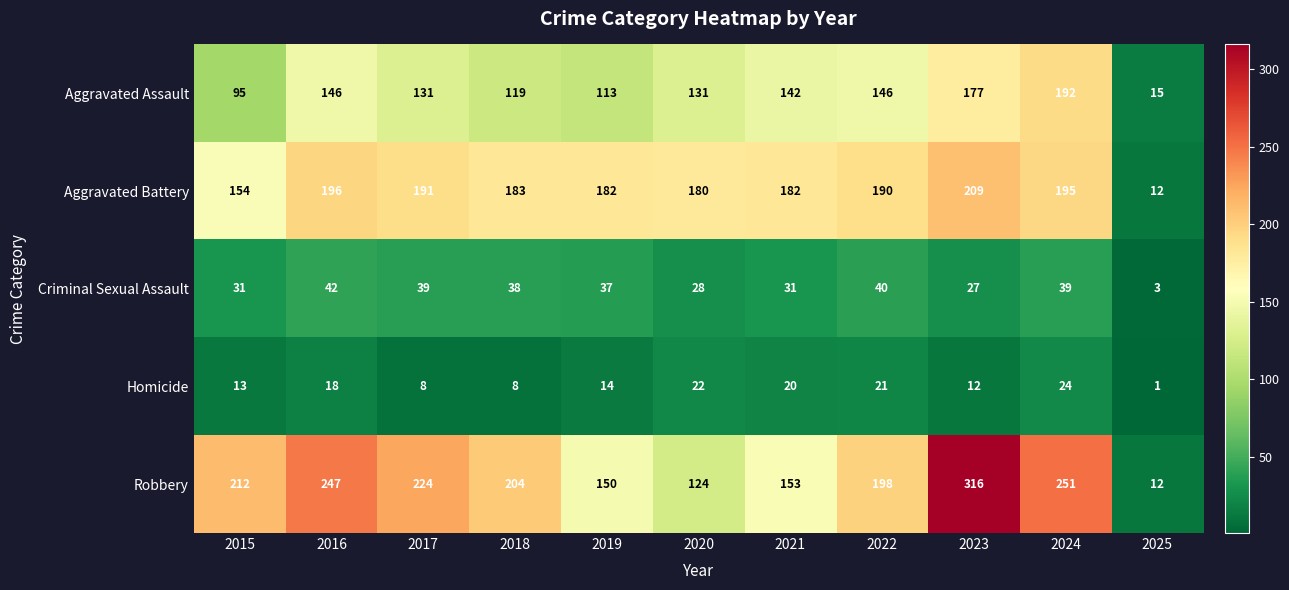

At how many categories does at least one series exceed 157?

10